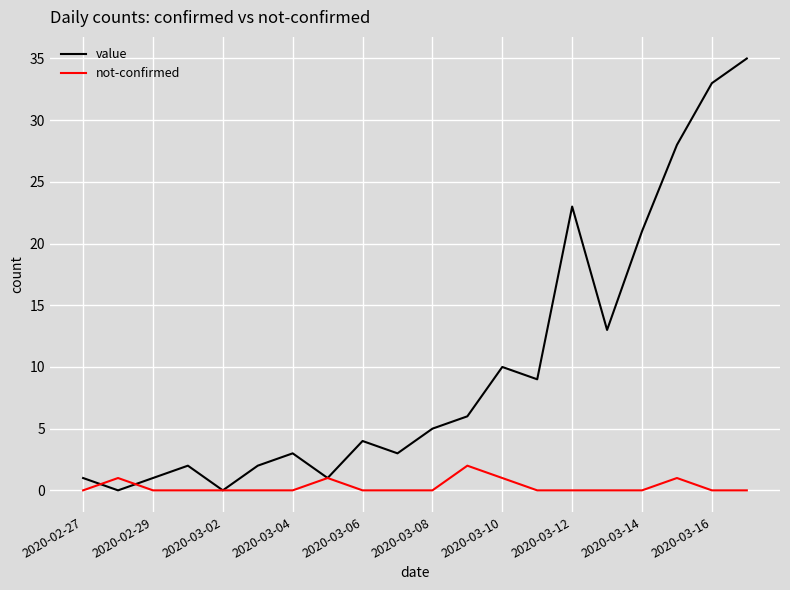

Which series has the largest total across all categories?

value